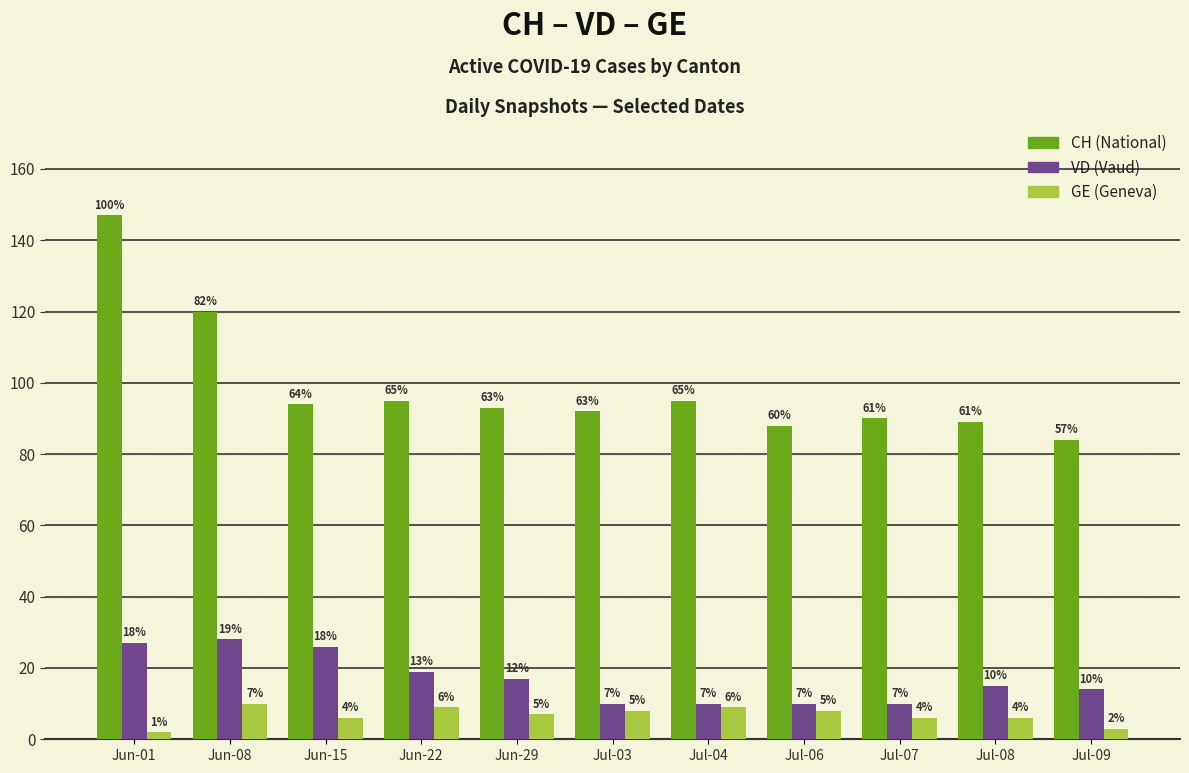

Reading left to right, what are all the values shown in this chart?

CH: Jun-01=147	Jun-08=120	Jun-15=94	Jun-22=95	Jun-29=93	Jul-03=92	Jul-04=95	Jul-06=88	Jul-07=90	Jul-08=89	Jul-09=84
VD: Jun-01=27	Jun-08=28	Jun-15=26	Jun-22=19	Jun-29=17	Jul-03=10	Jul-04=10	Jul-06=10	Jul-07=10	Jul-08=15	Jul-09=14
GE: Jun-01=2	Jun-08=10	Jun-15=6	Jun-22=9	Jun-29=7	Jul-03=8	Jul-04=9	Jul-06=8	Jul-07=6	Jul-08=6	Jul-09=3